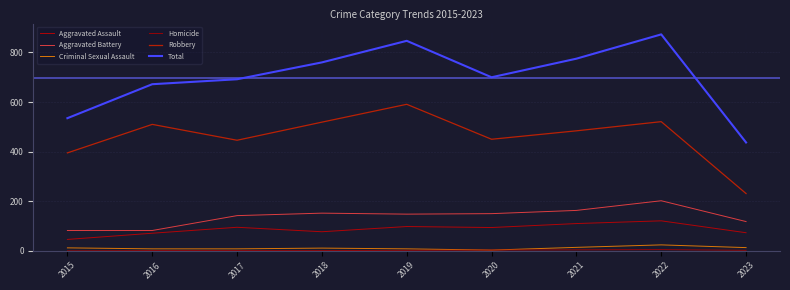

Is it true that Robbery equals 591 at 2019?

True